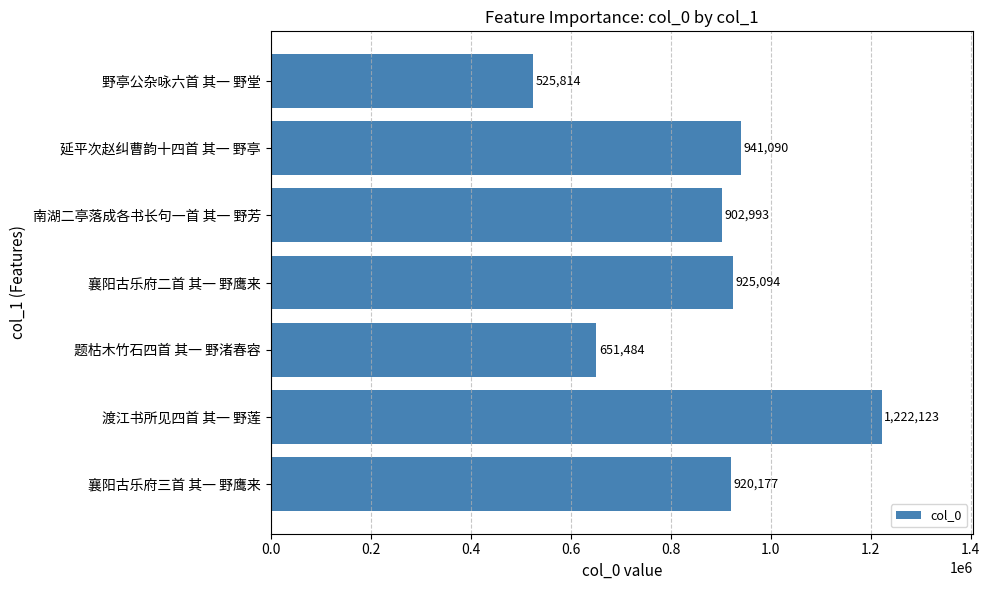

What is the difference between the values at 襄阳古乐府三首 其一 野鹰来 and 野亭公杂咏六首 其一 野堂?

394363